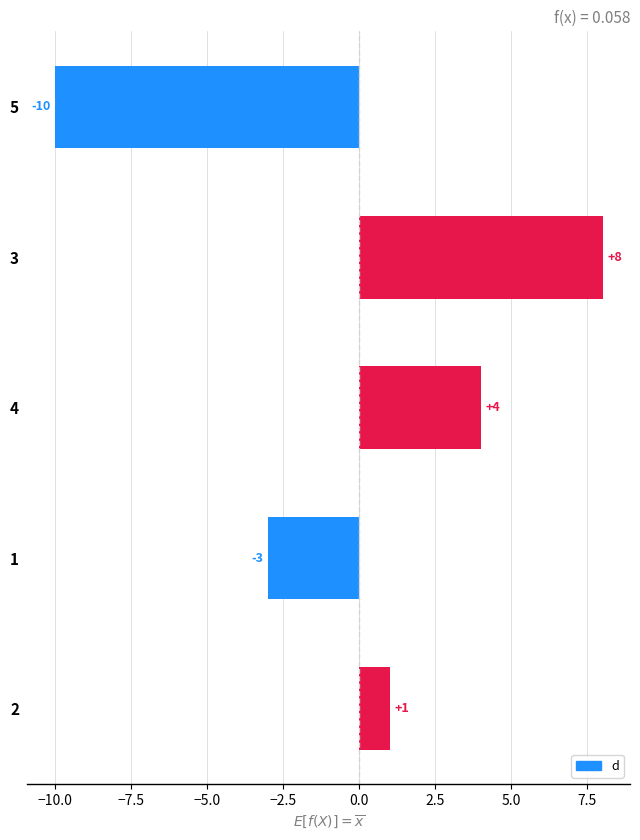

List the labels in order of value, largest first.

3, 4, 2, 1, 5